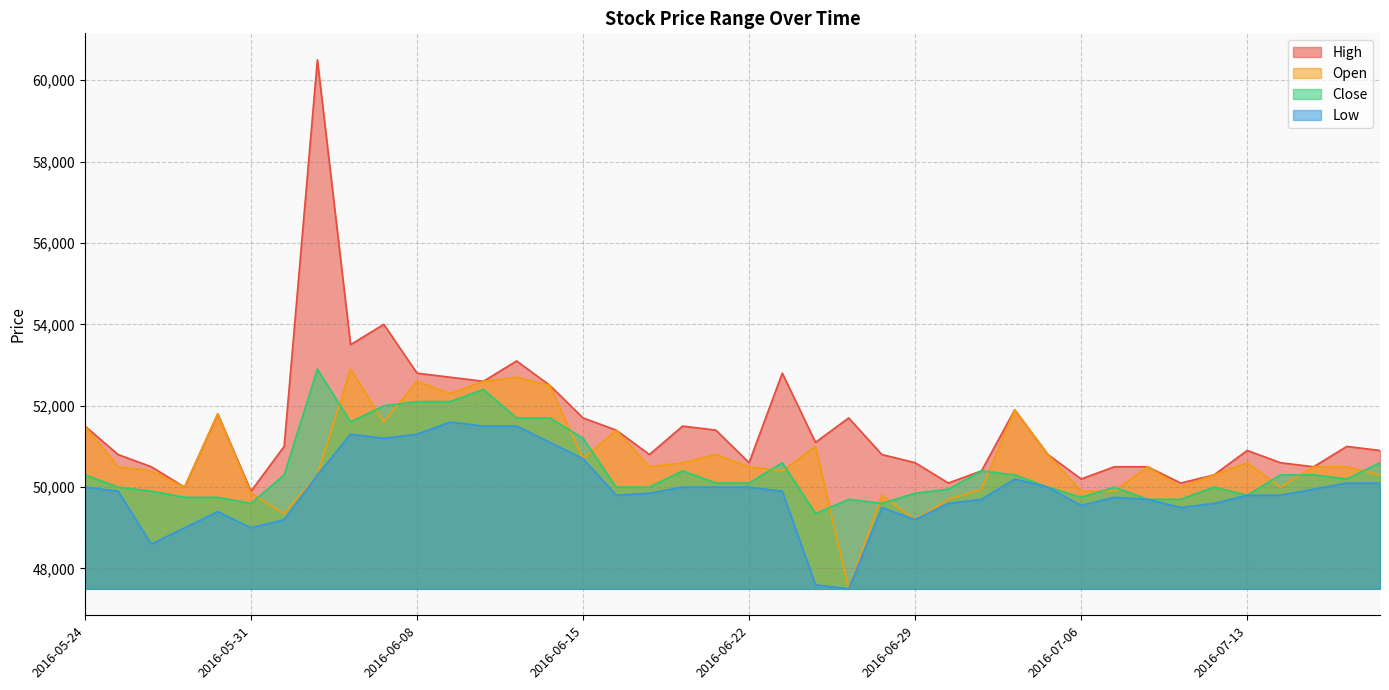

List the series in order of their peak value, lowest first.

Low, Open, Close, High